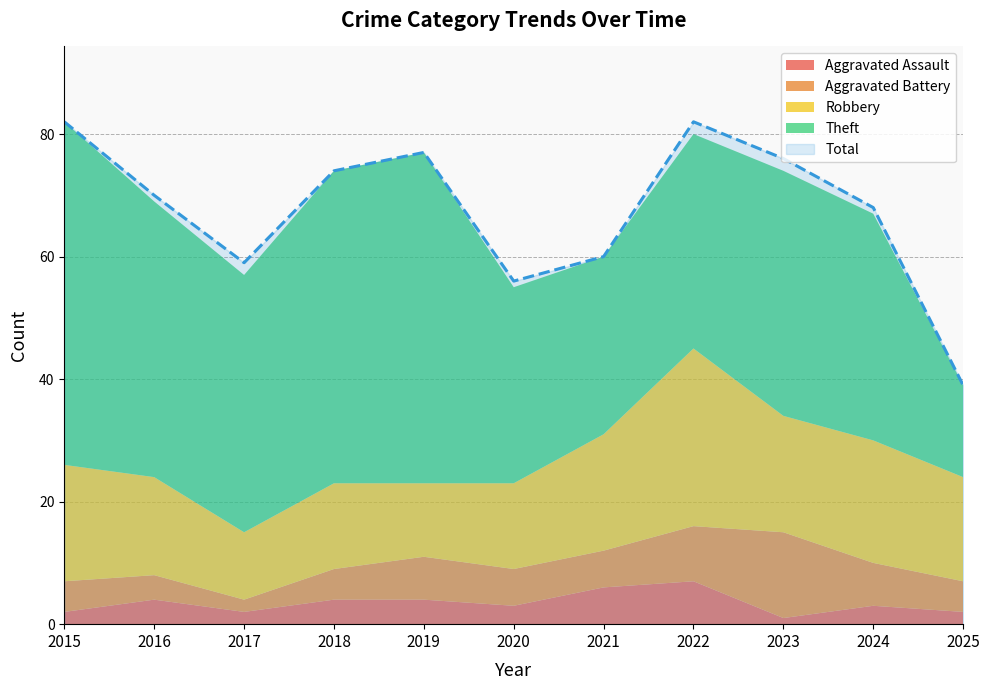

What is the lowest value of the Theft series?

15